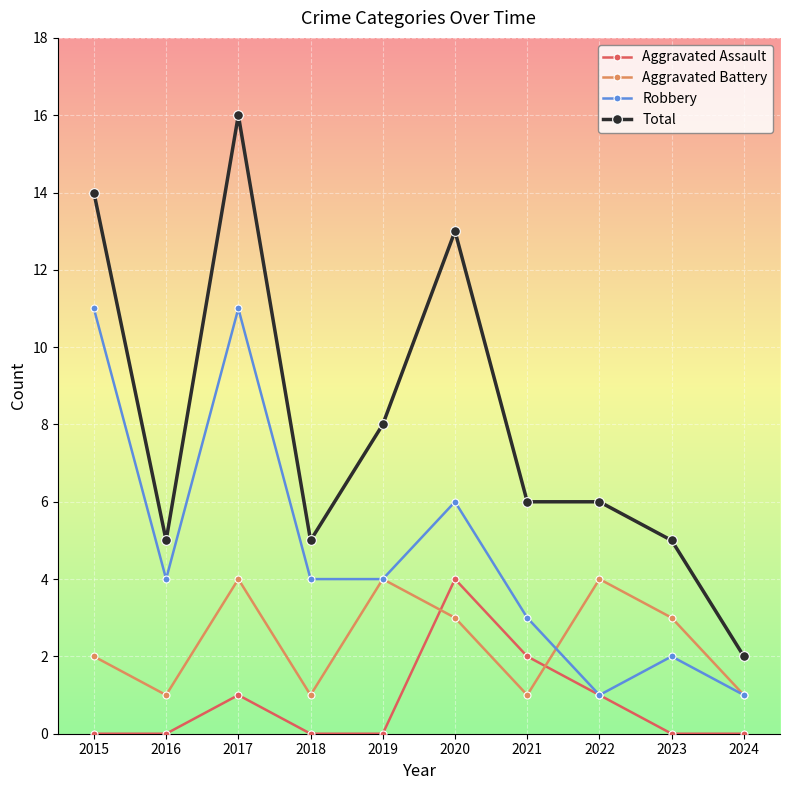

Rank the series by their average value, from highest to lowest.

Total, Robbery, Aggravated Battery, Aggravated Assault